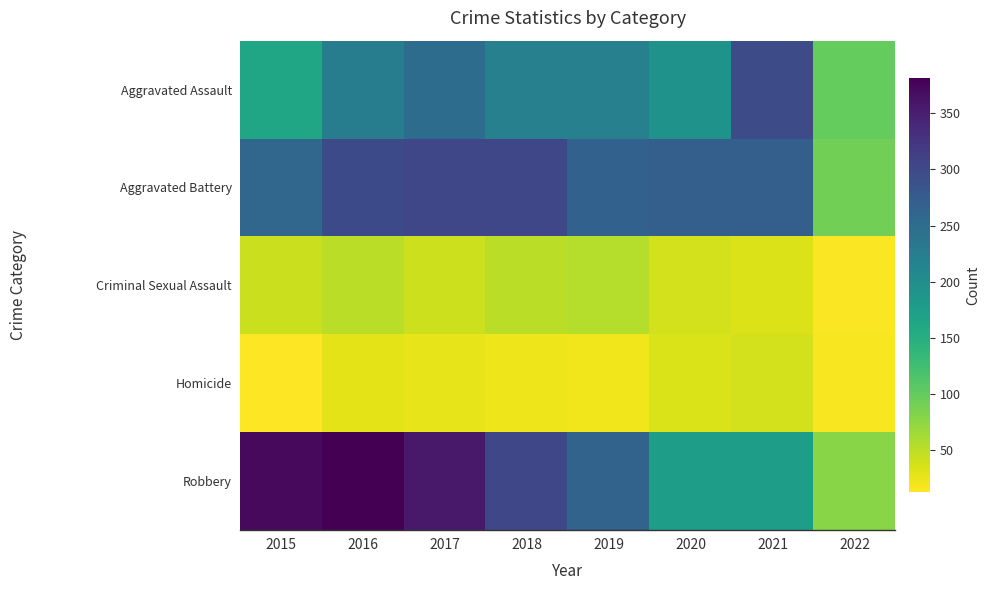

Rank the series at 2018 from highest to lowest value.

Aggravated Battery, Robbery, Aggravated Assault, Criminal Sexual Assault, Homicide